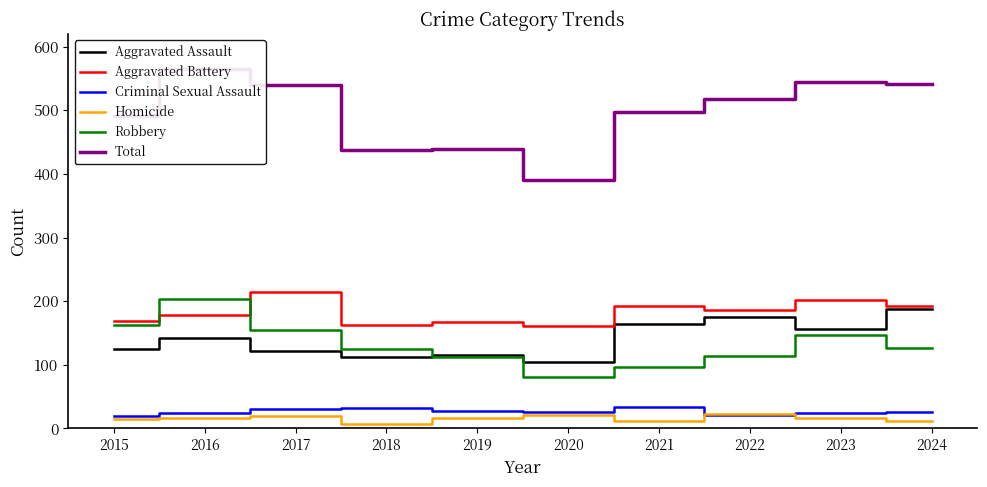

What is the maximum value shown in the chart?

565